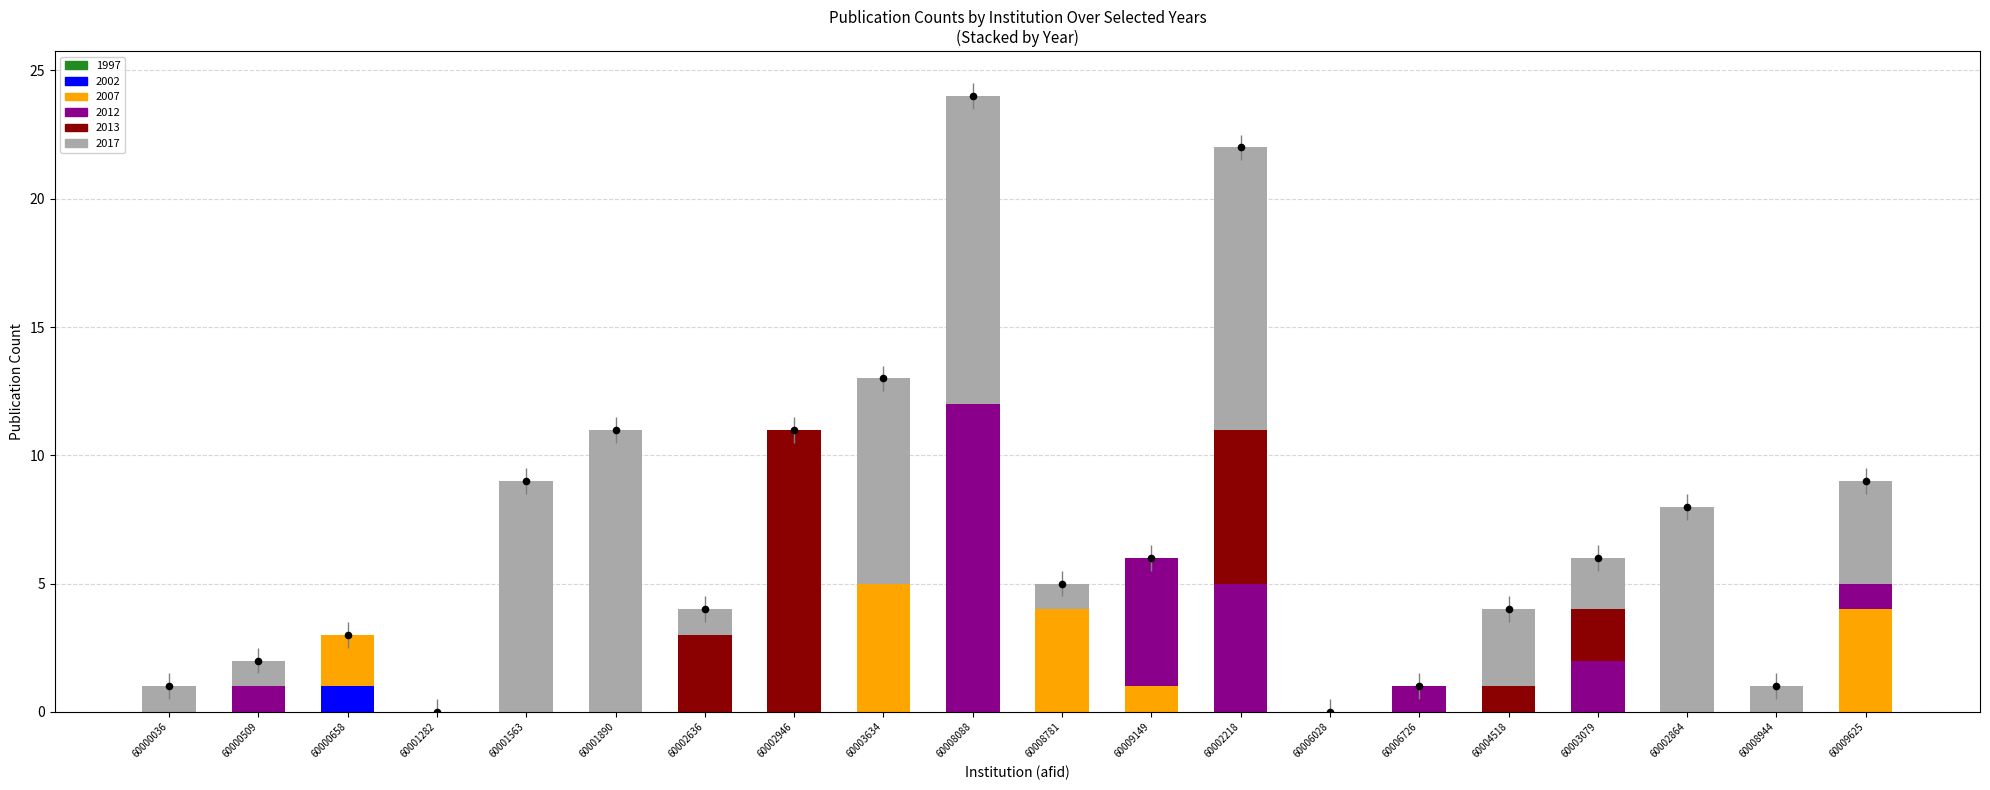

Is the value of 2002 at 60002218 greater than the value of 2017 at 60002636?

No